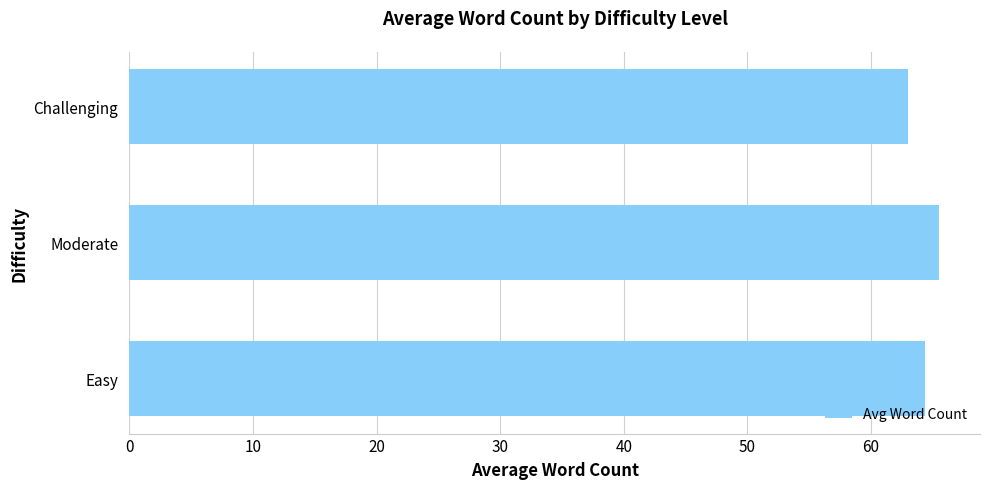

How many data points are above 64?

2